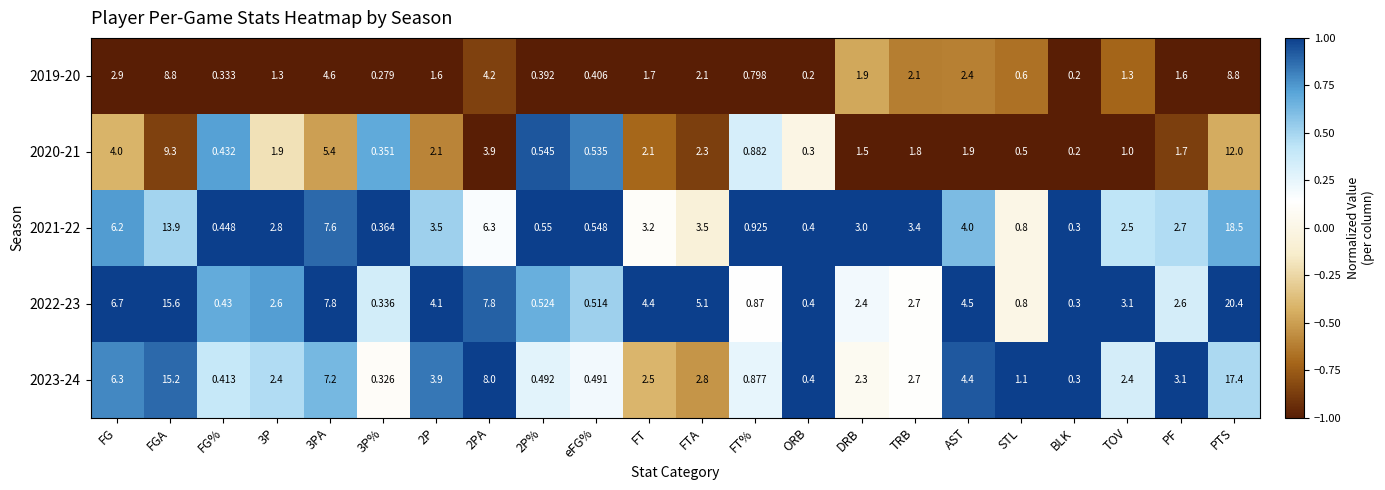

Where does the 2021-22 series first go above 3?

FG